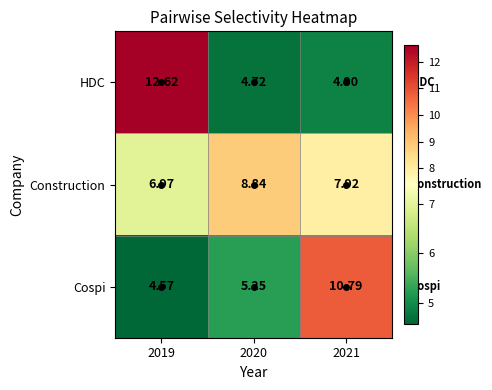

List the series in order of their peak value, lowest first.

Construction, Cospi, HDC